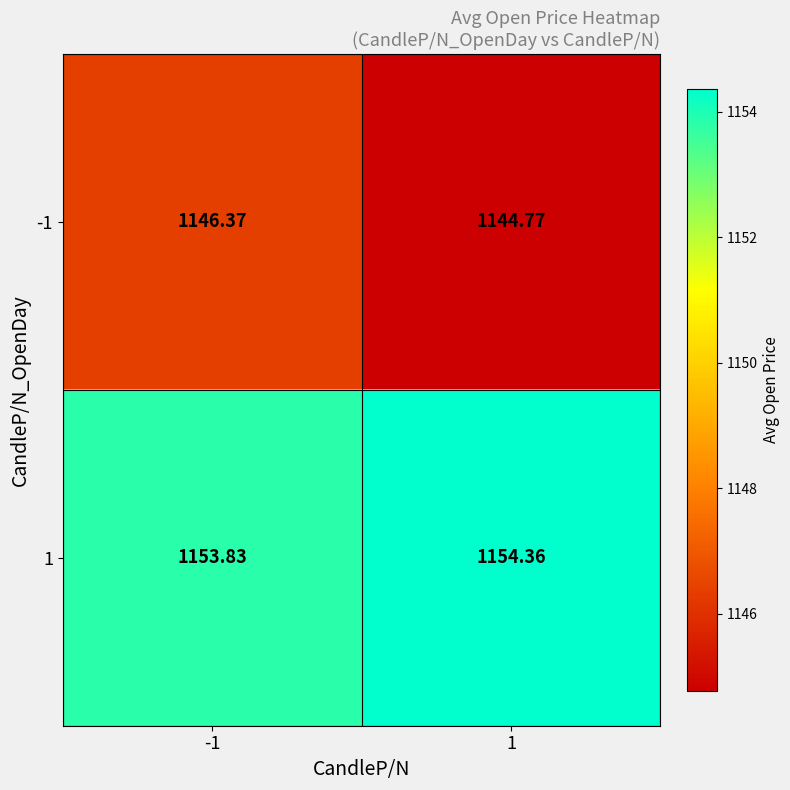

Is the value of -1 at 1 greater than the value of 1 at 1?

No